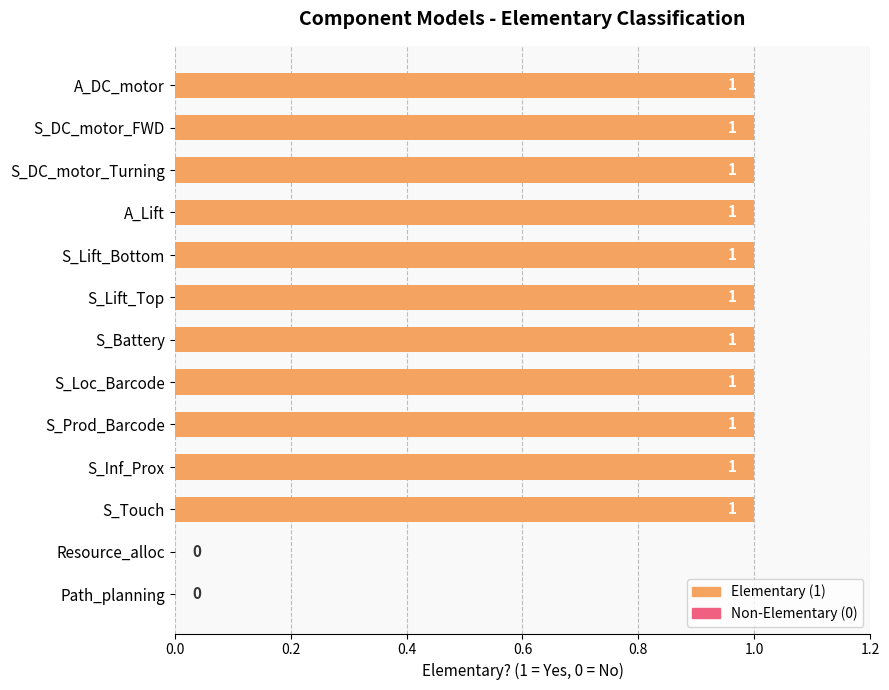

True or false: the data shows 2 at S_Loc_Barcode.

False